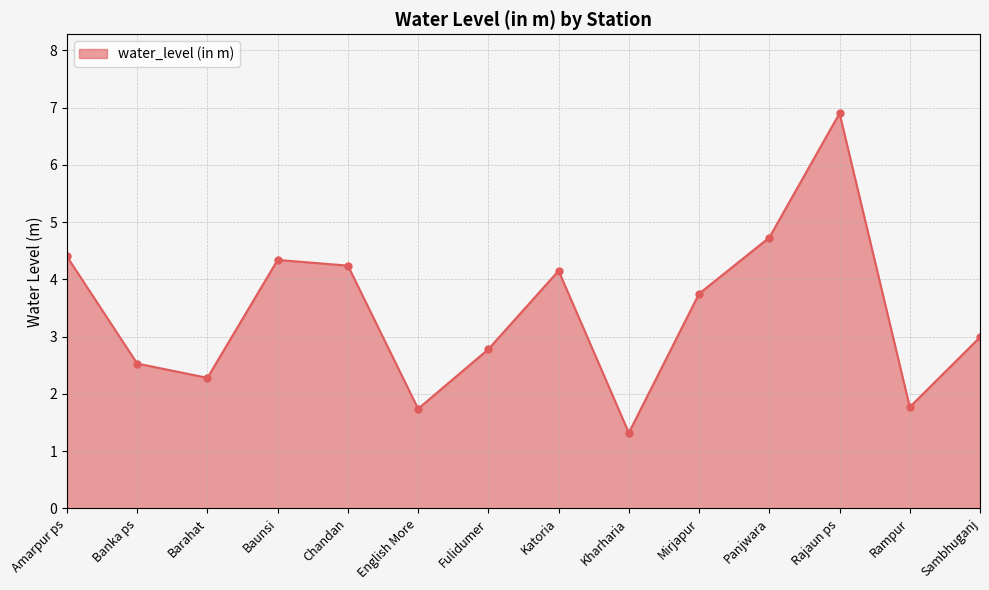

How many points are higher than both their immediate neighbors (excluding endpoints)?

3